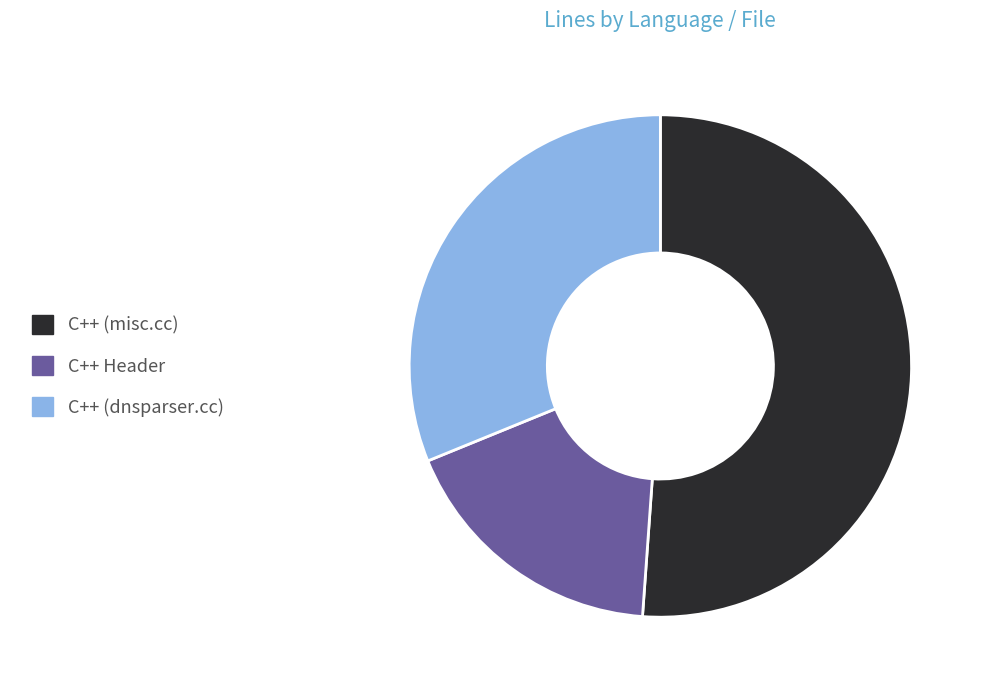

Which slice represents more than half of the pie?

C++ (misc.cc)